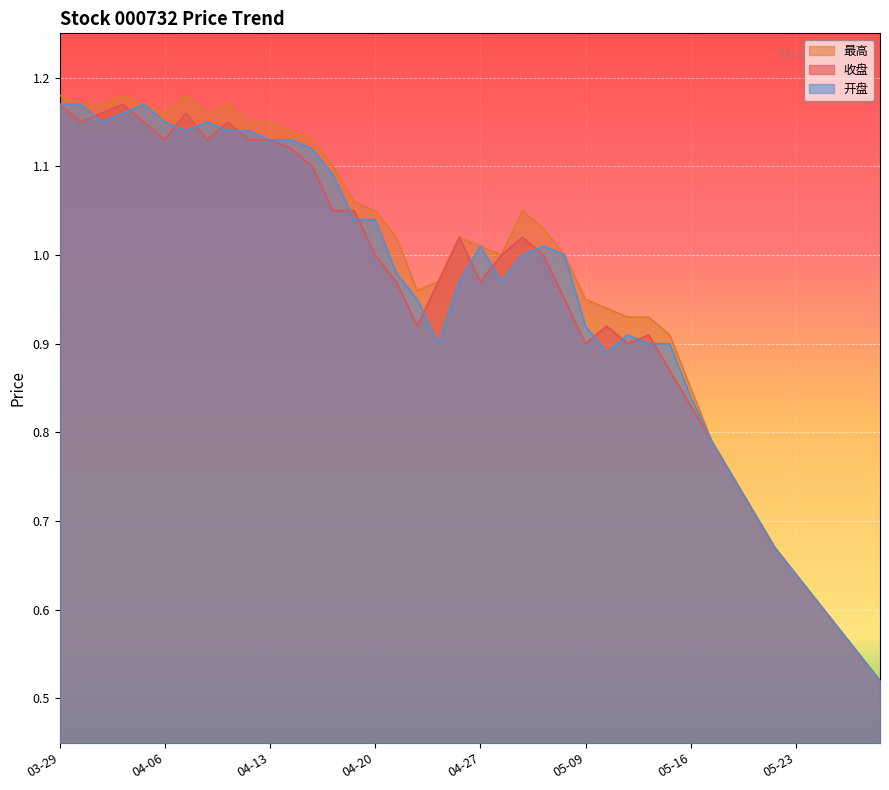

At how many categories does at least one series exceed 0?

40